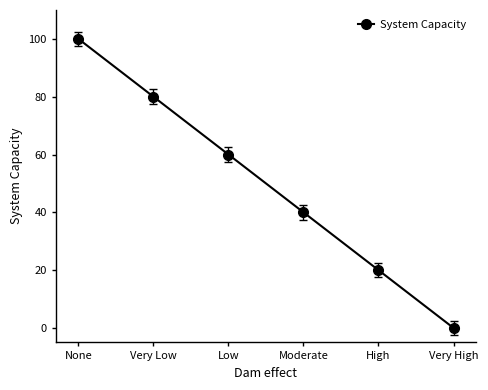

True or false: the data has more than 0 interior local peaks.

False